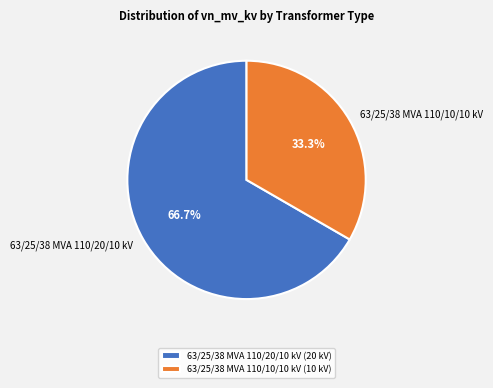

What is the largest slice in the pie chart?

63/25/38 MVA 110/20/10 kV